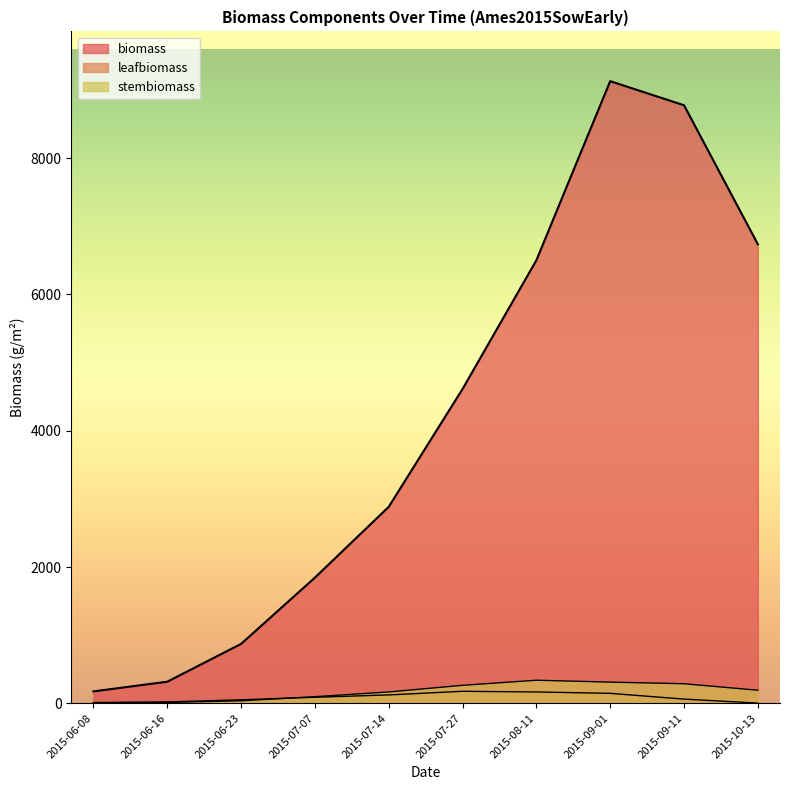

Which has a higher value, 2015-10-13 or 2015-09-01?

2015-09-01